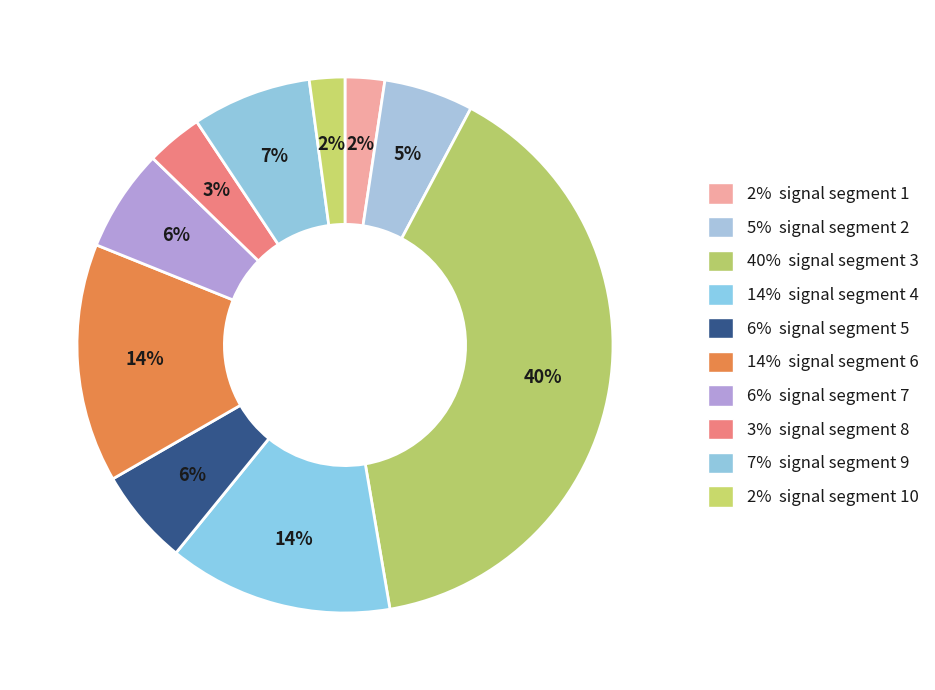

How many slices are in this pie chart?

10